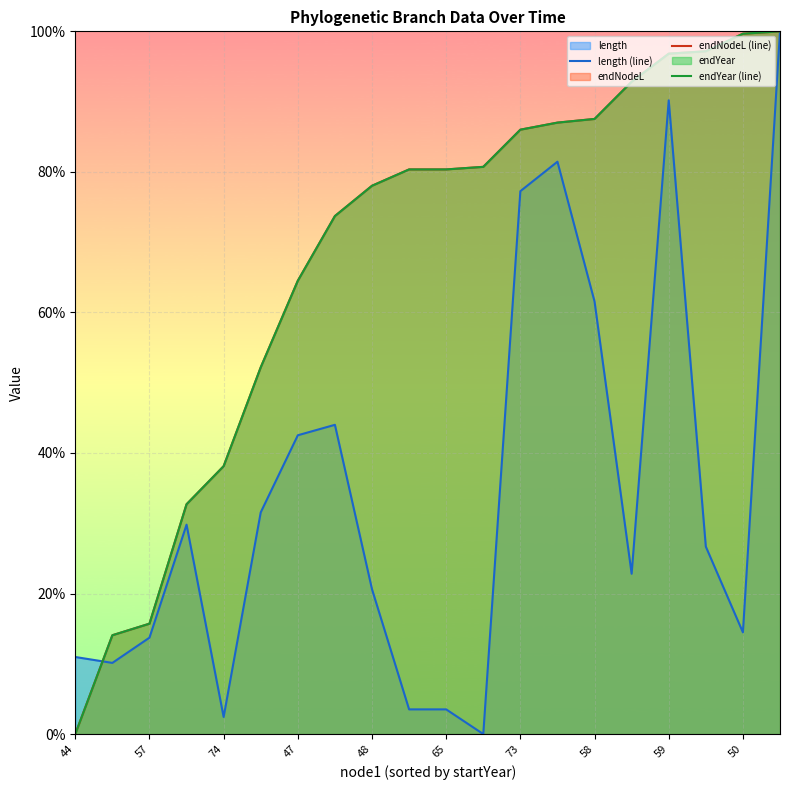

Is it true that length (line) equals 14.5 at 50?

True